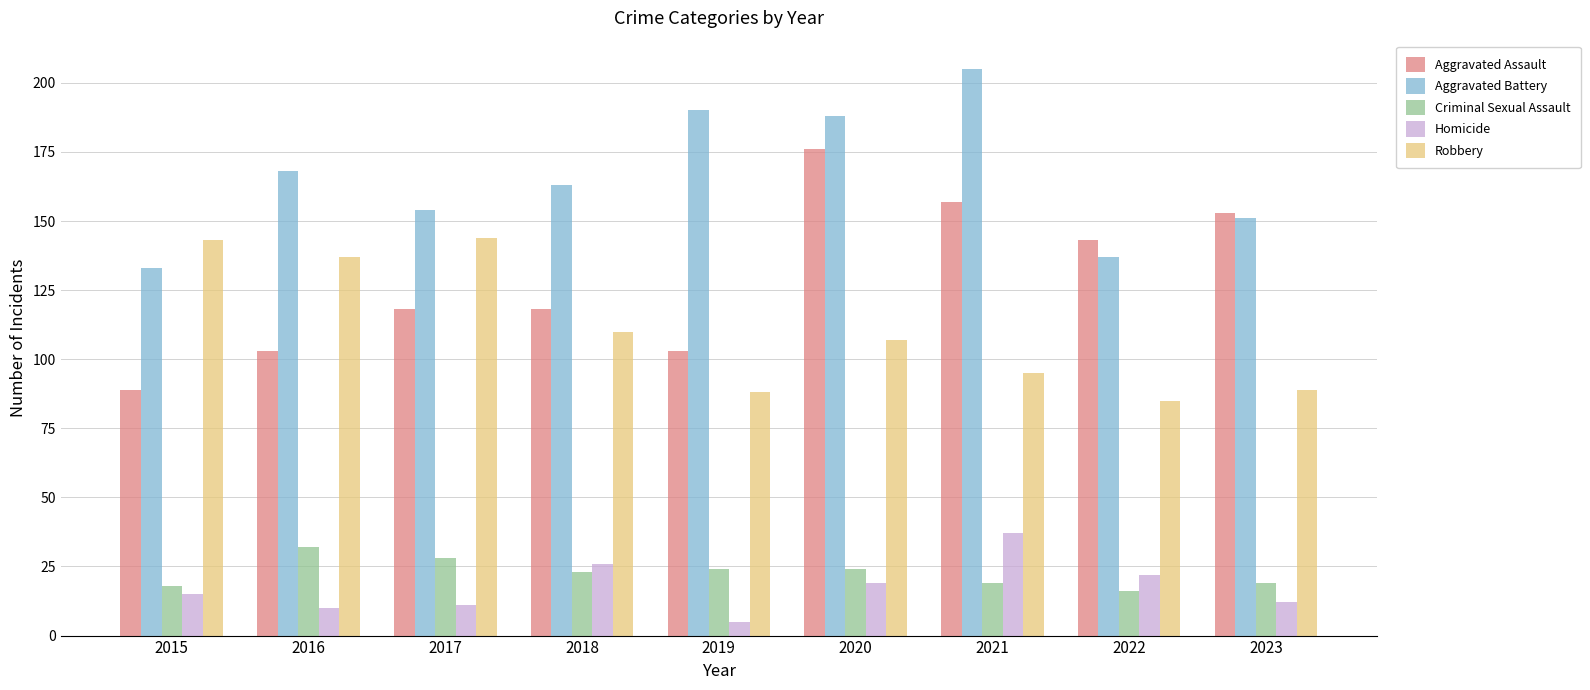

What is the total value across all series at 2022?

403